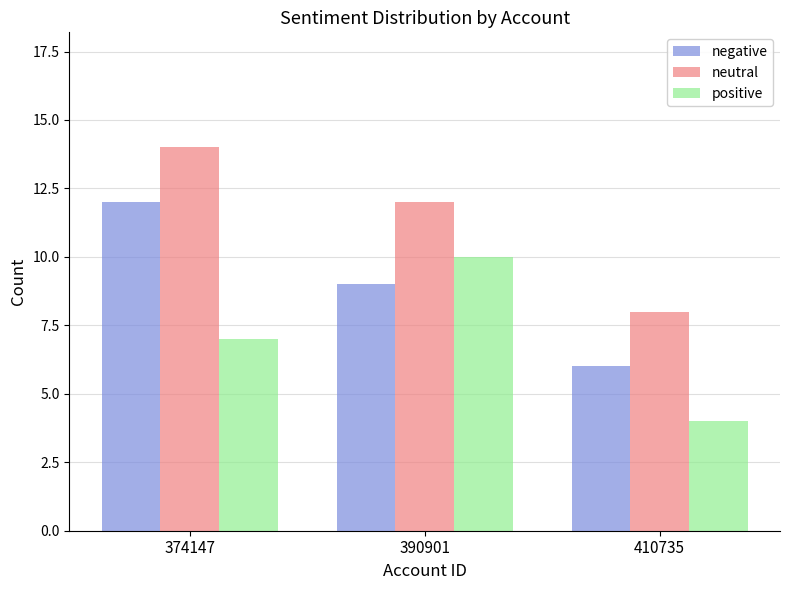

What is the minimum value for positive?

4